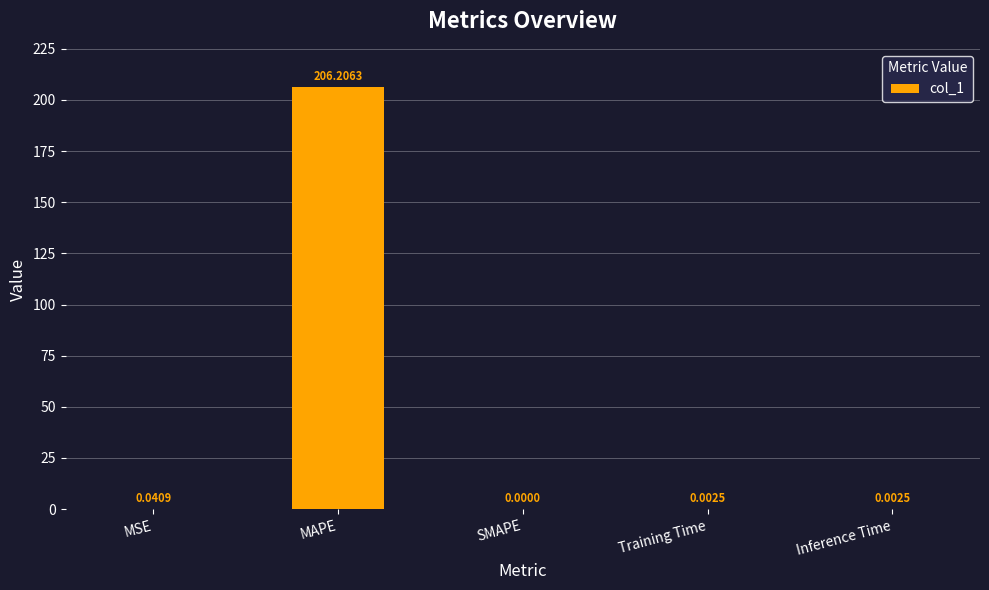

True or false: the data shows 0.0 at Inference Time.

True